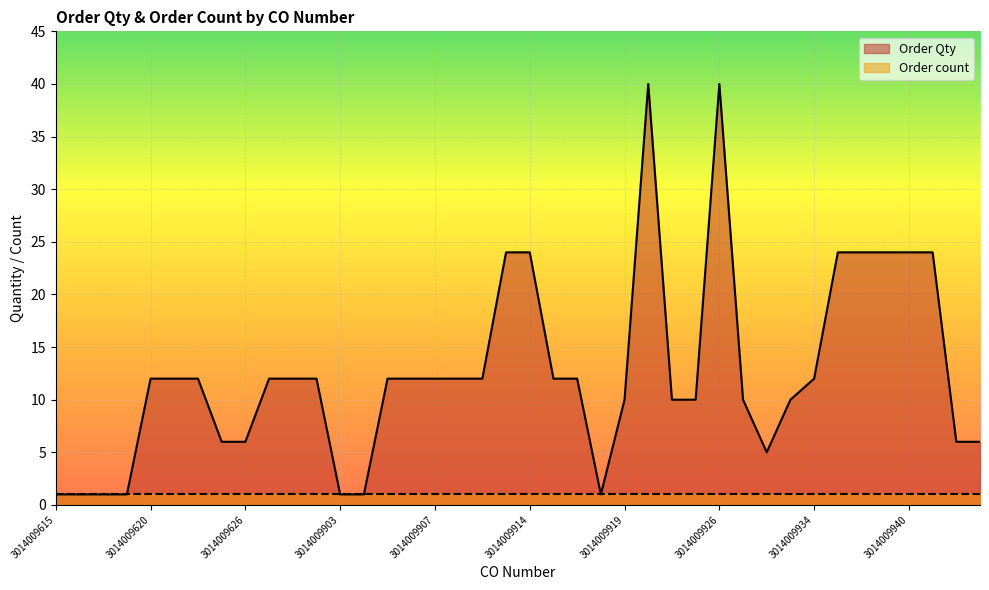

Reading right to left, what are all the values shown in this chart?

6	6	24	24	24	24	24	12	10	5	10	40	10	10	40	10	1	12	12	24	24	12	12	12	12	12	1	1	12	12	12	6	6	12	12	12	1	1	1	1